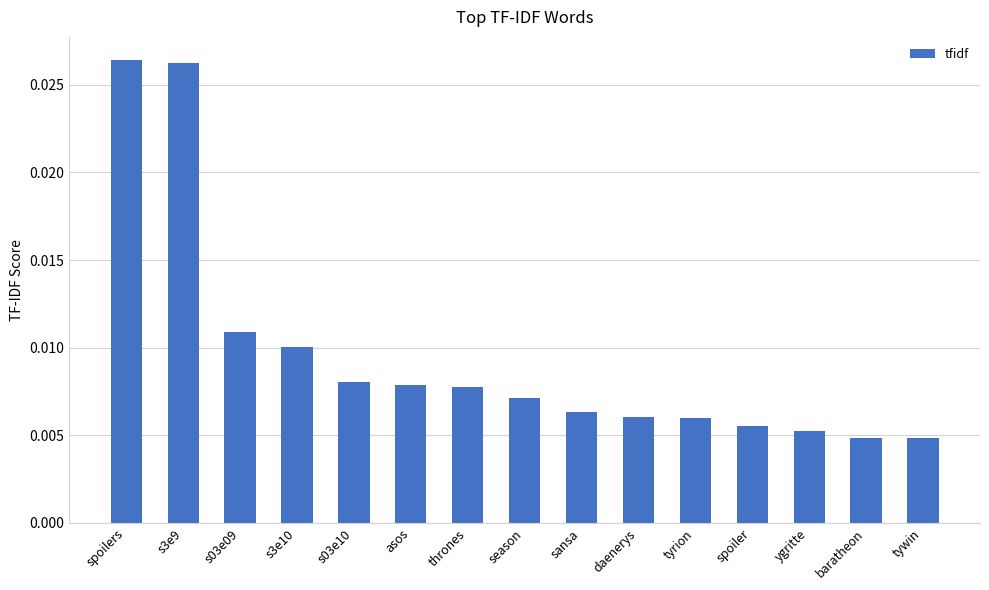

Count the values in the range 0 to 1.

15